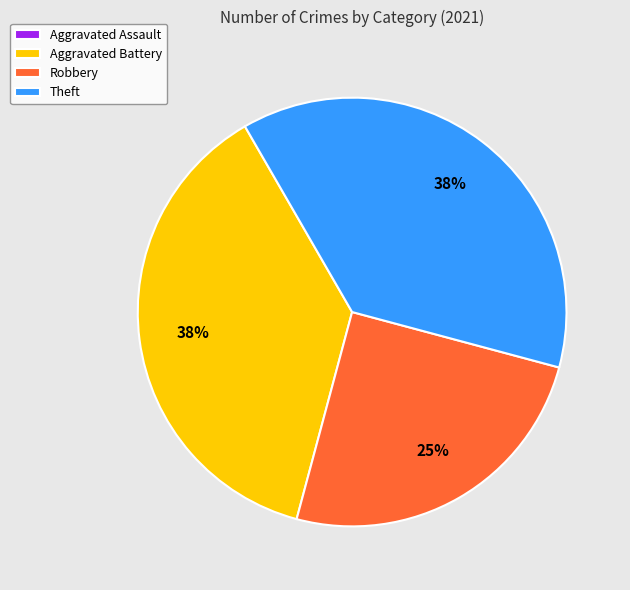

To the nearest percent, what percentage of the pie is Robbery?

25%